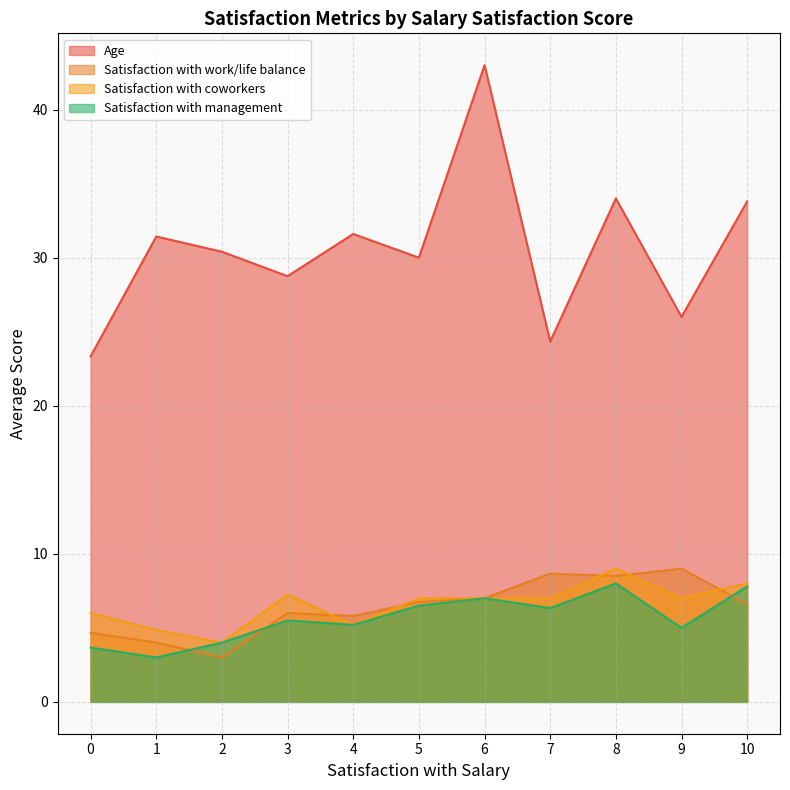

True or false: Age and Satisfaction with coworkers intersect in this chart.

False